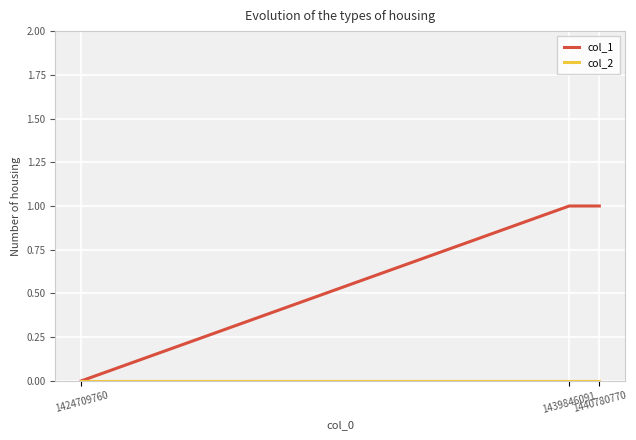

What is the total value across all series at 1439846091?

1